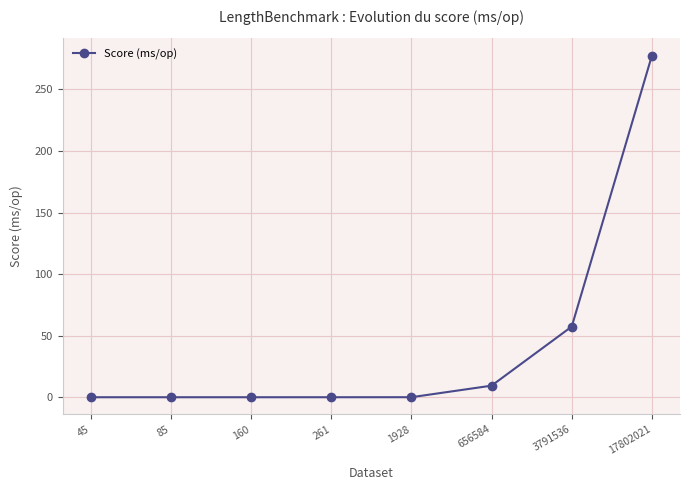

What is the value of the 2nd point from the left?

0.1